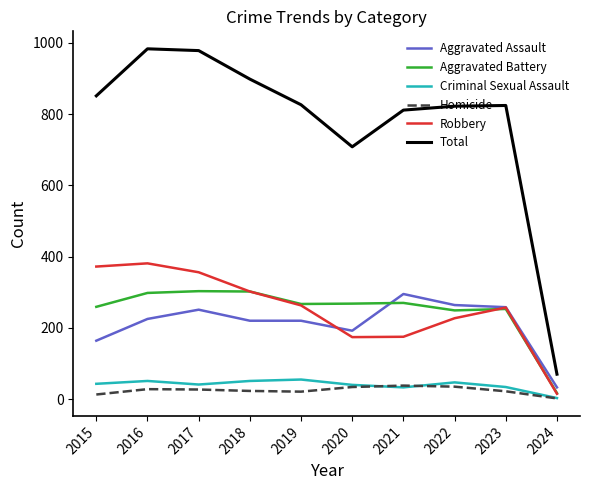

What is the total value across all series at 2018?

1796